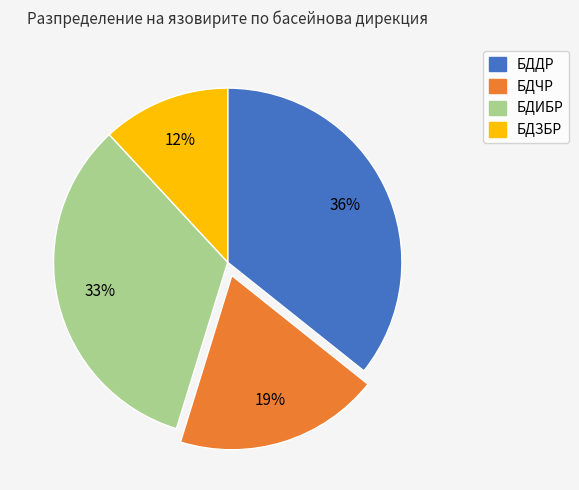

What is the ratio of the value at БДЧР to the value at БДИБР?

0.6